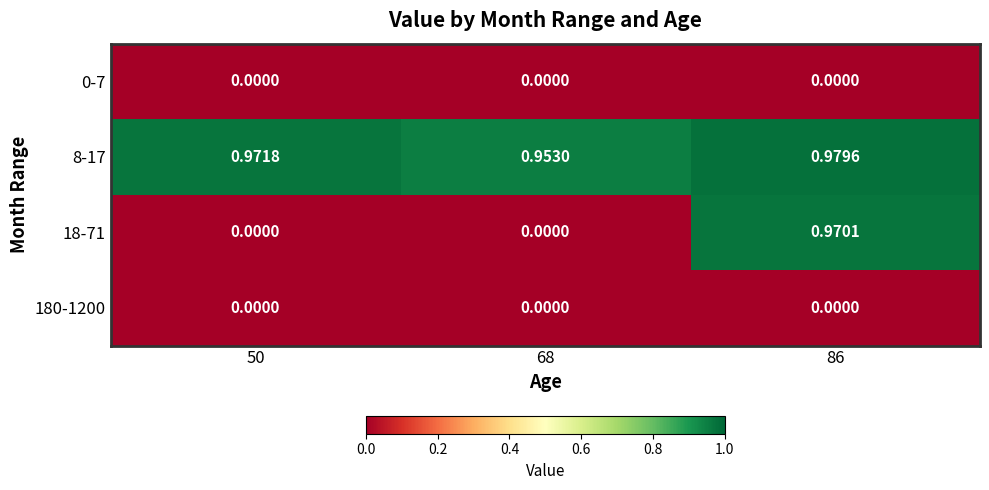

How many categories are shown in the chart?

3